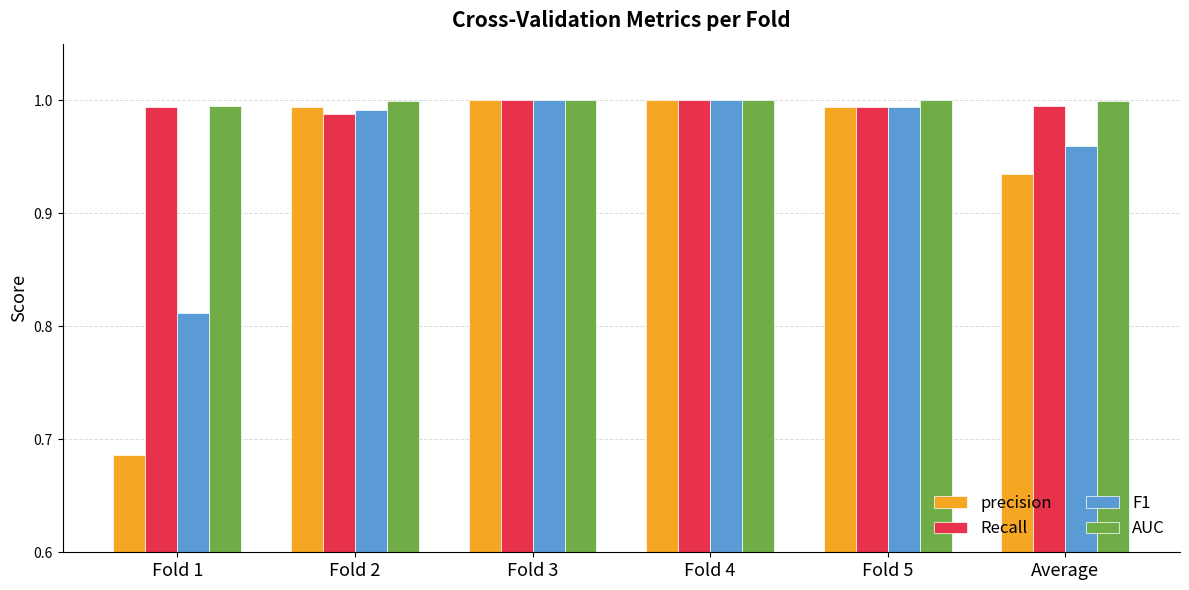

At which label does precision reach its minimum?

Fold 1